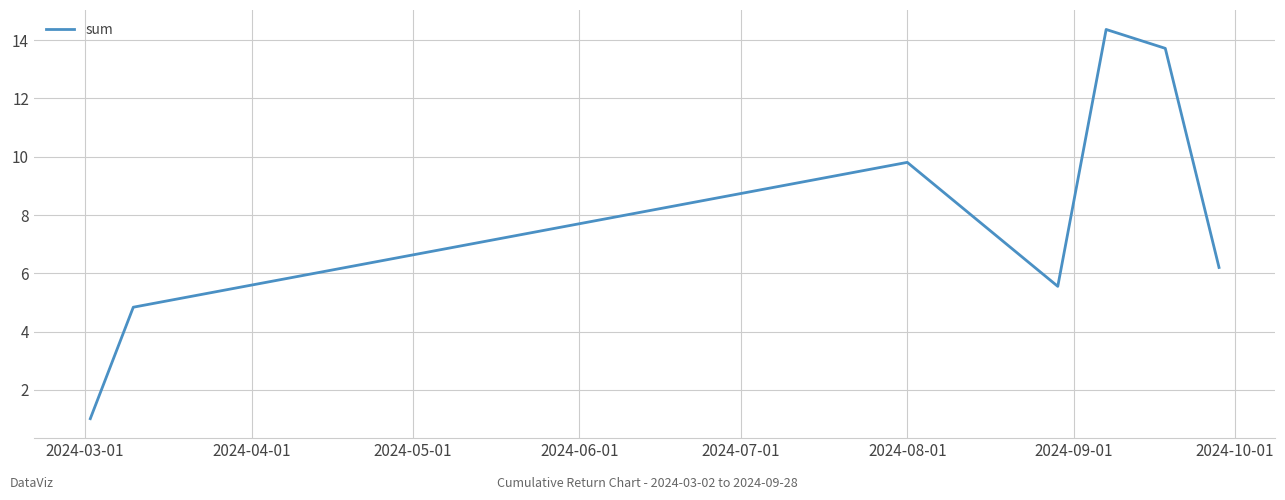

What is the sum of all values?

55.5